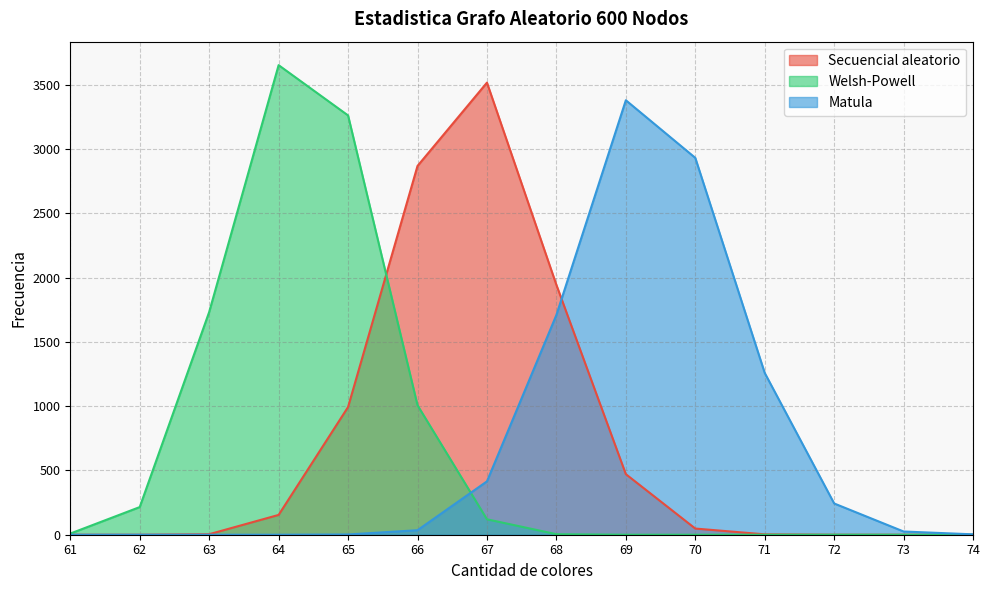

Reading right to left, what are all the values shown in this chart?

Secuencial aleatorio: 74=0	73=0	72=0	71=3	70=48	69=471	68=1943	67=3516	66=2868	65=993	64=154	63=4	62=0	61=0
Welsh-Powell: 74=0	73=0	72=0	71=0	70=0	69=0	68=4	67=120	66=1007	65=3261	64=3652	63=1732	62=215	61=9
Matula: 74=3	73=25	72=243	71=1258	70=2931	69=3379	68=1709	67=415	66=35	65=2	64=0	63=0	62=0	61=0